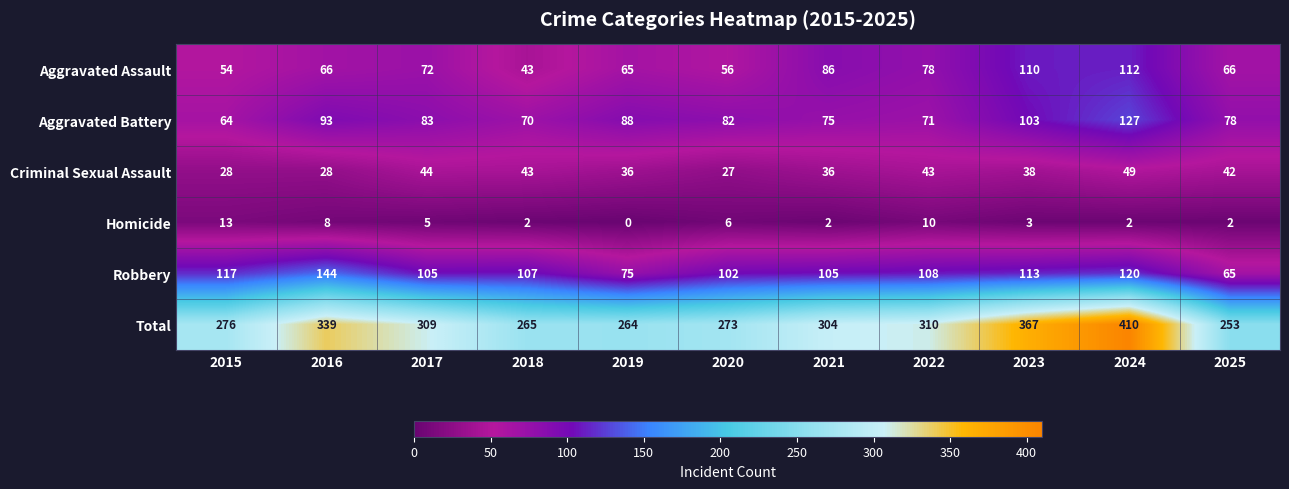

What is the difference between the Aggravated Assault values at 2021 and 2022?

8